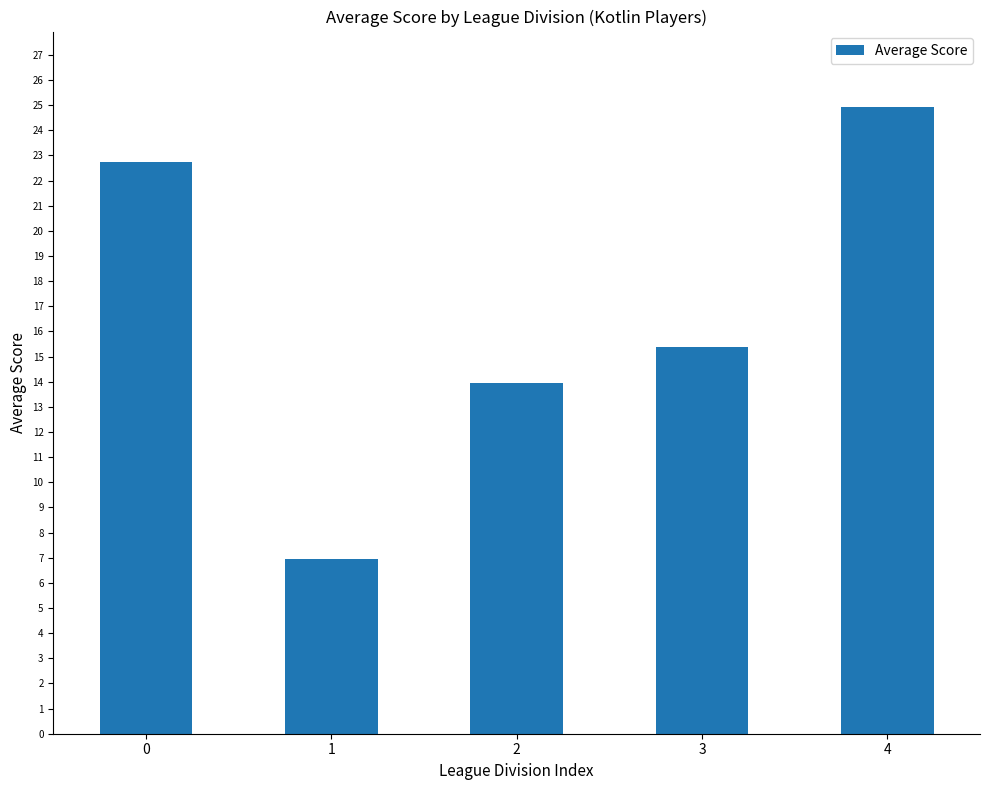

Which has a higher value, 3 or 2?

3